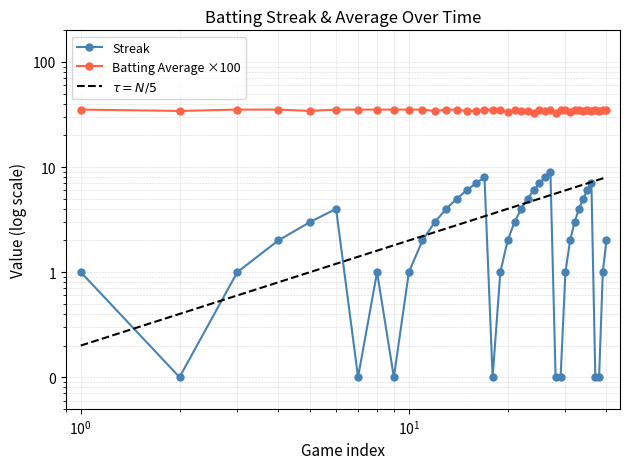

What are all the series names shown in the legend?

Streak, Batting Average ×100, $\tau = N/5$